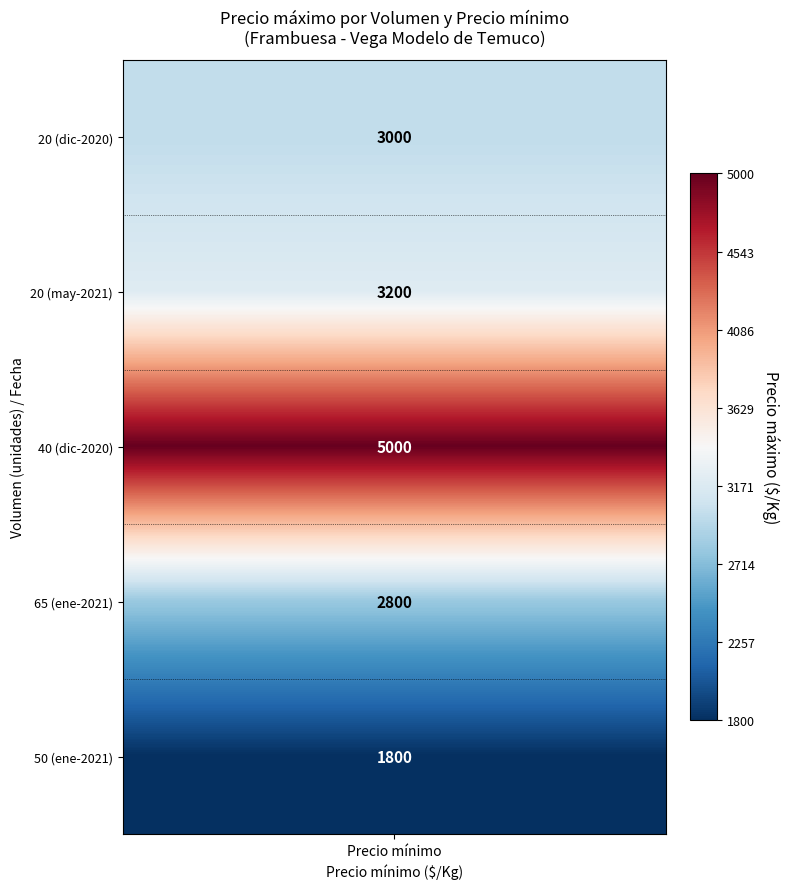

Rank the categories by value from lowest to highest.

50_1800, 65_2800, 20_3000, 20_3200, 40_5000